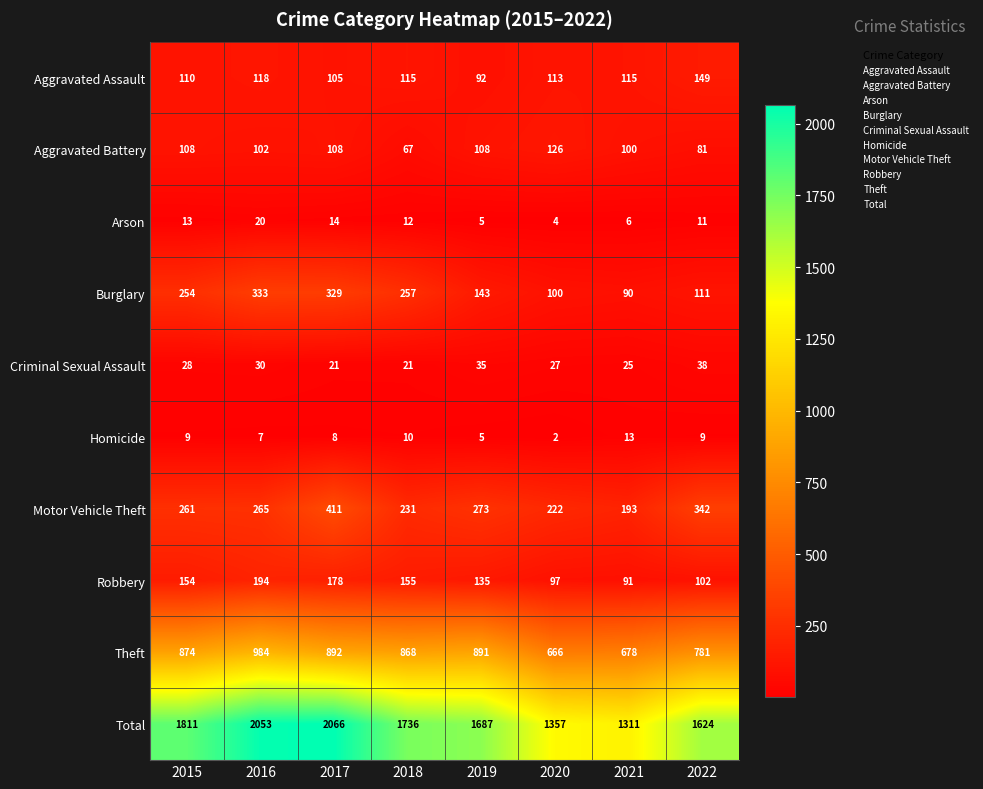

Rank the series by their maximum value, from lowest to highest.

Homicide, Arson, Criminal Sexual Assault, Aggravated Battery, Aggravated Assault, Robbery, Burglary, Motor Vehicle Theft, Theft, Total